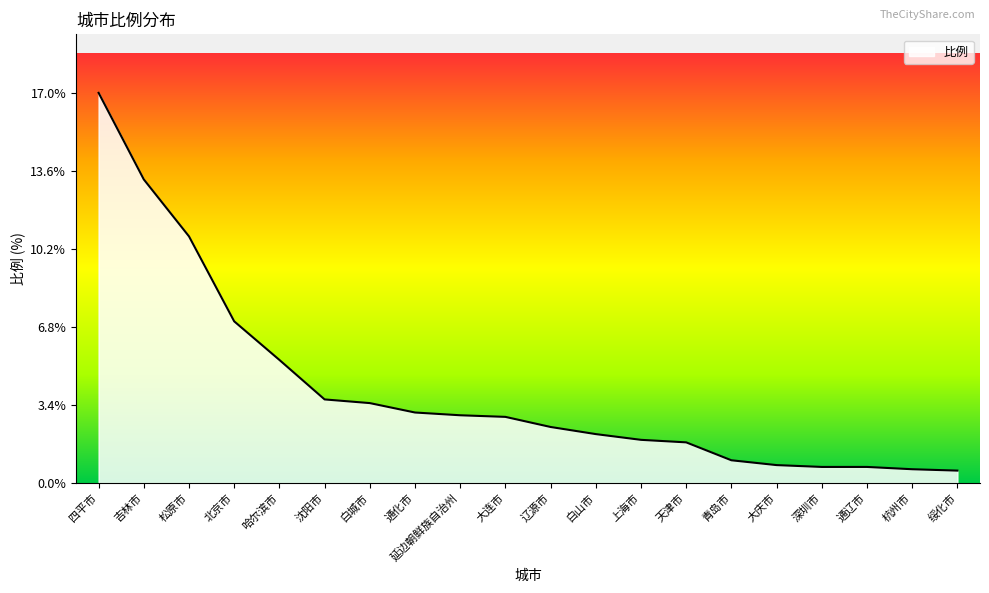

What position from the right is 哈尔滨市?

16